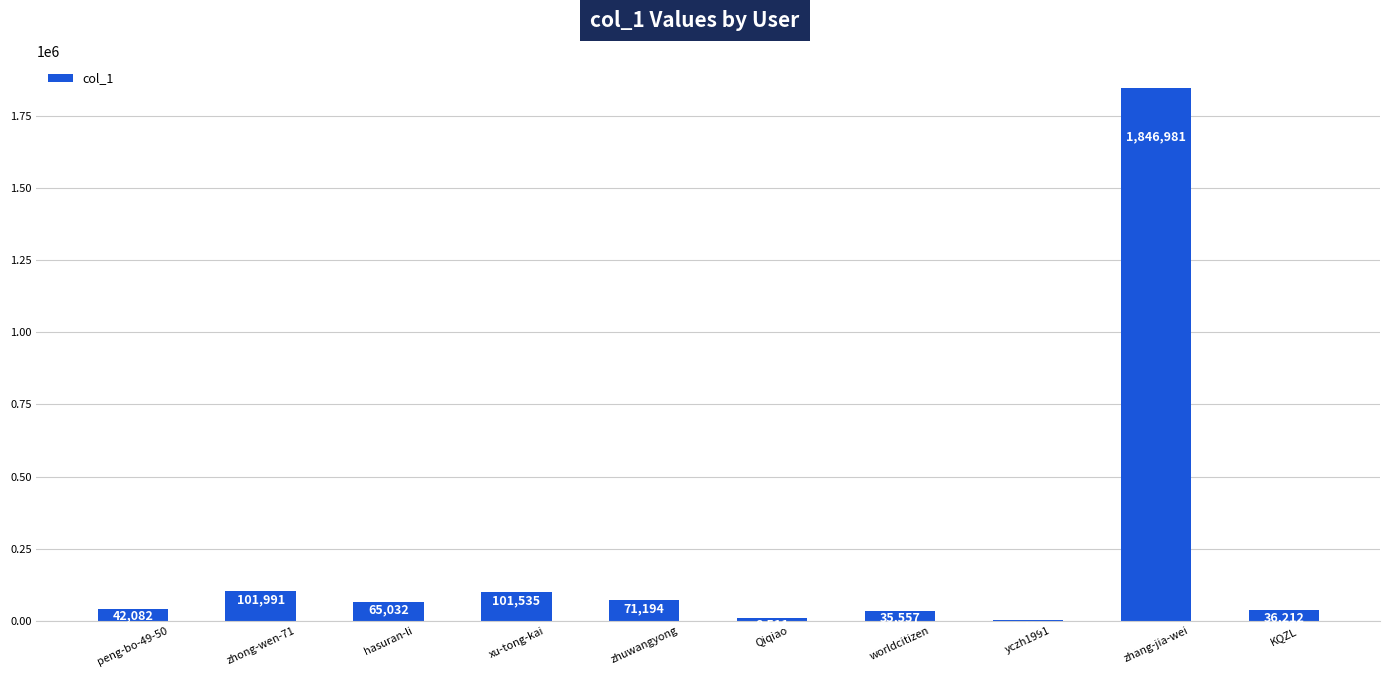

The value at yczh1991 is 2422. True or false?

True